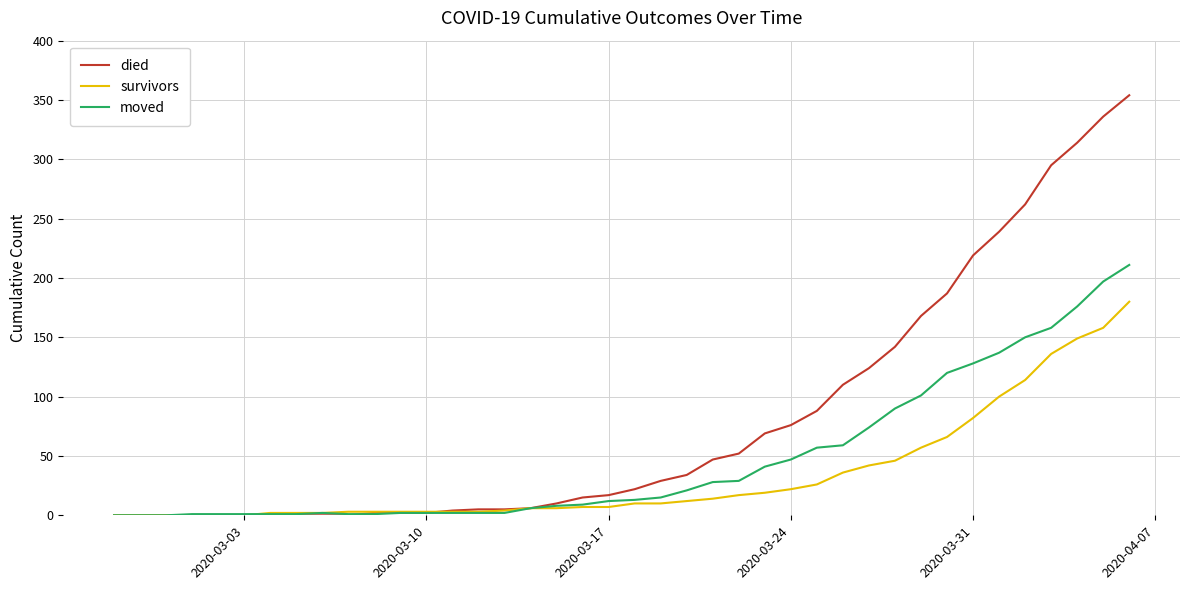

List the series in order of their overall mean, lowest first.

survivors, moved, died